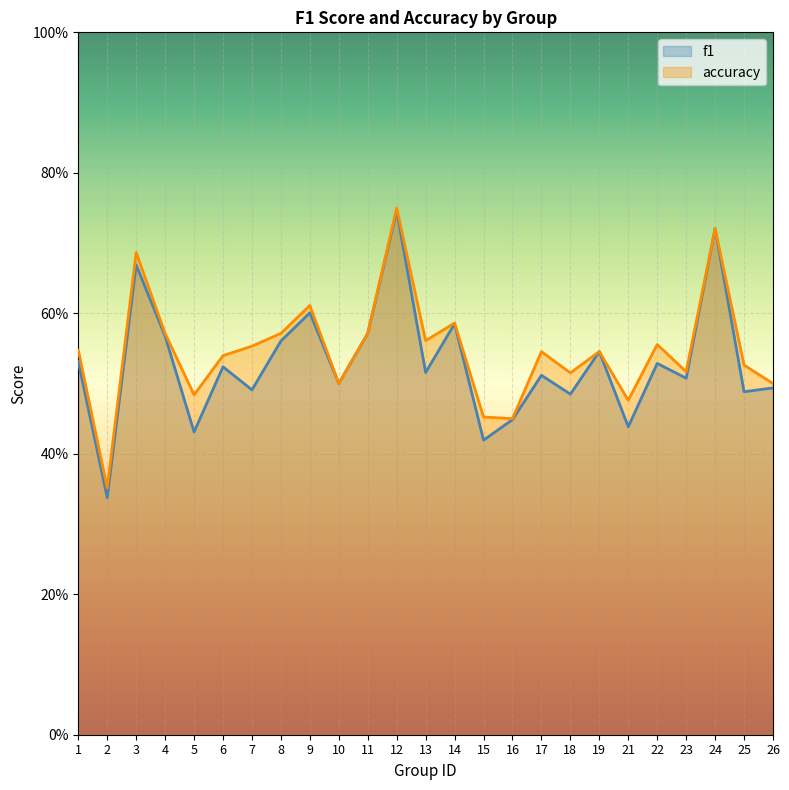

True or false: accuracy and f1 cross at least once.

False